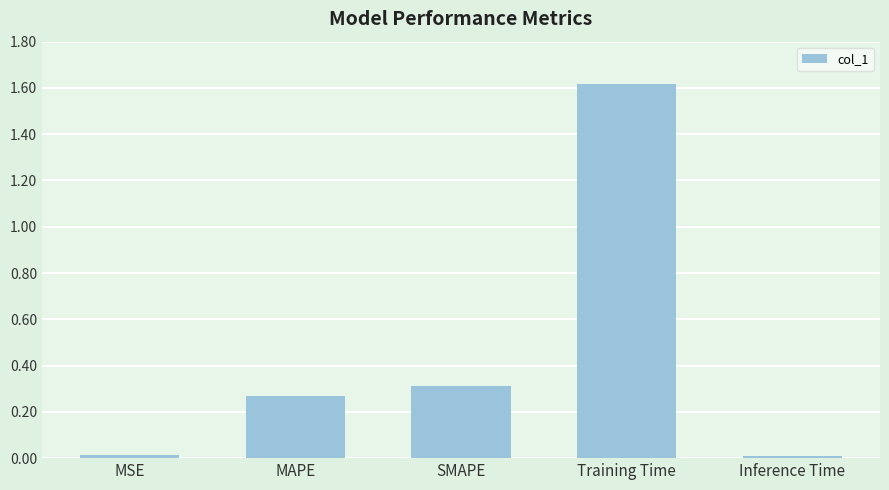

What is the label of the 2nd bar from the right?

Training Time